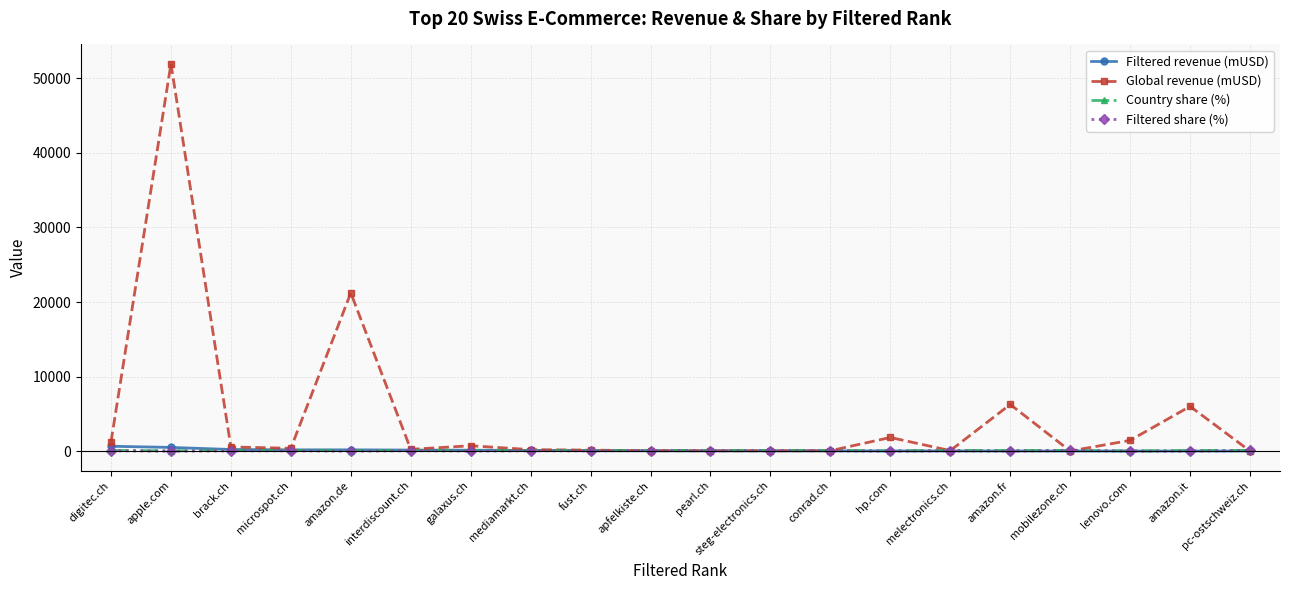

True or false: Global revenue (mUSD) has more than 2 points higher than both neighbors.

True